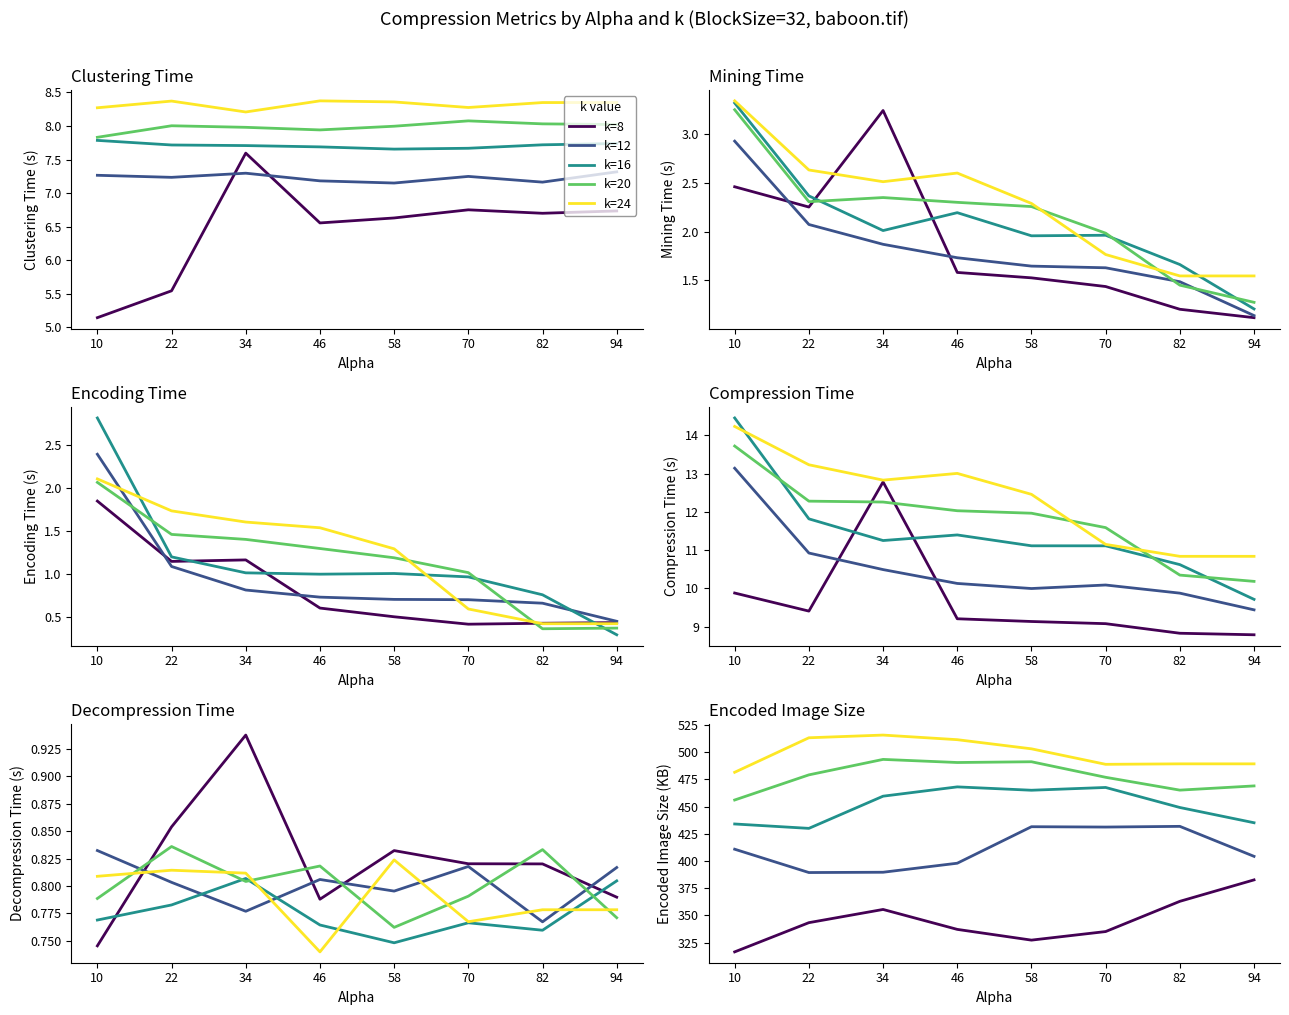

At which category is the sum across all series the highest?

58